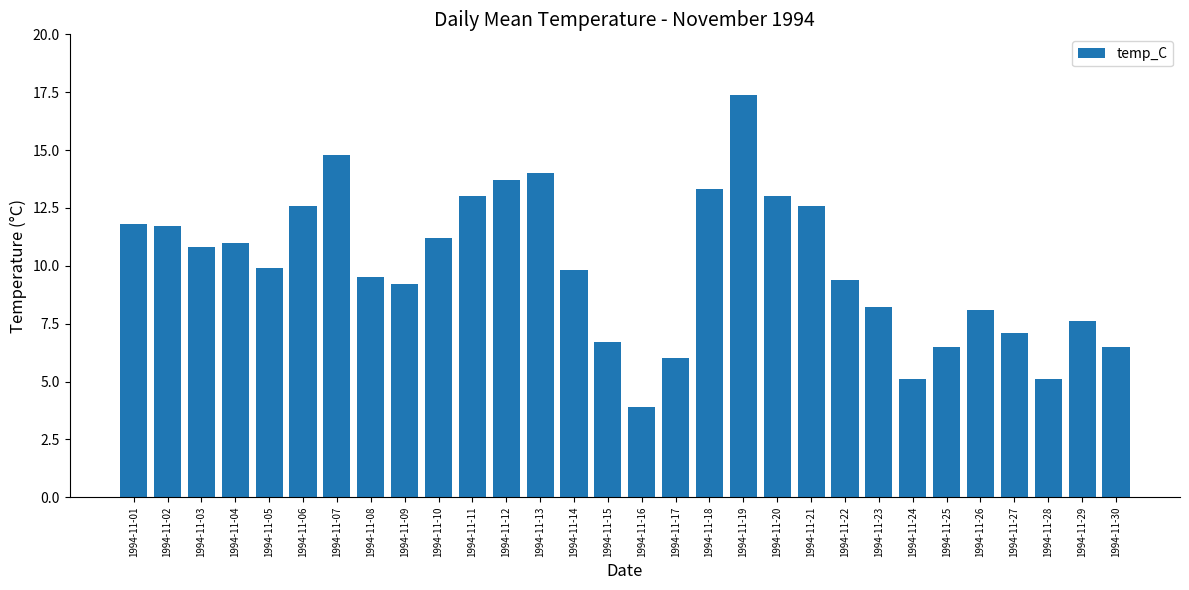

What is the sum of the values at 1994-11-21 and 1994-11-12?

26.3